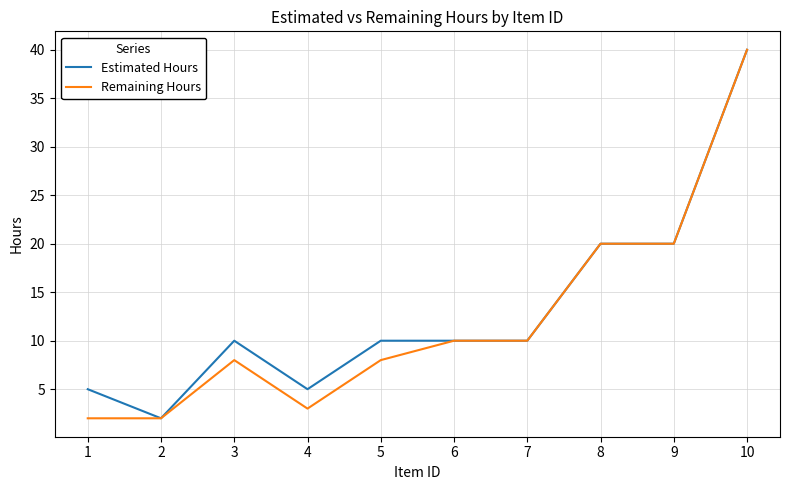

Which label corresponds to the largest value in the chart?

10